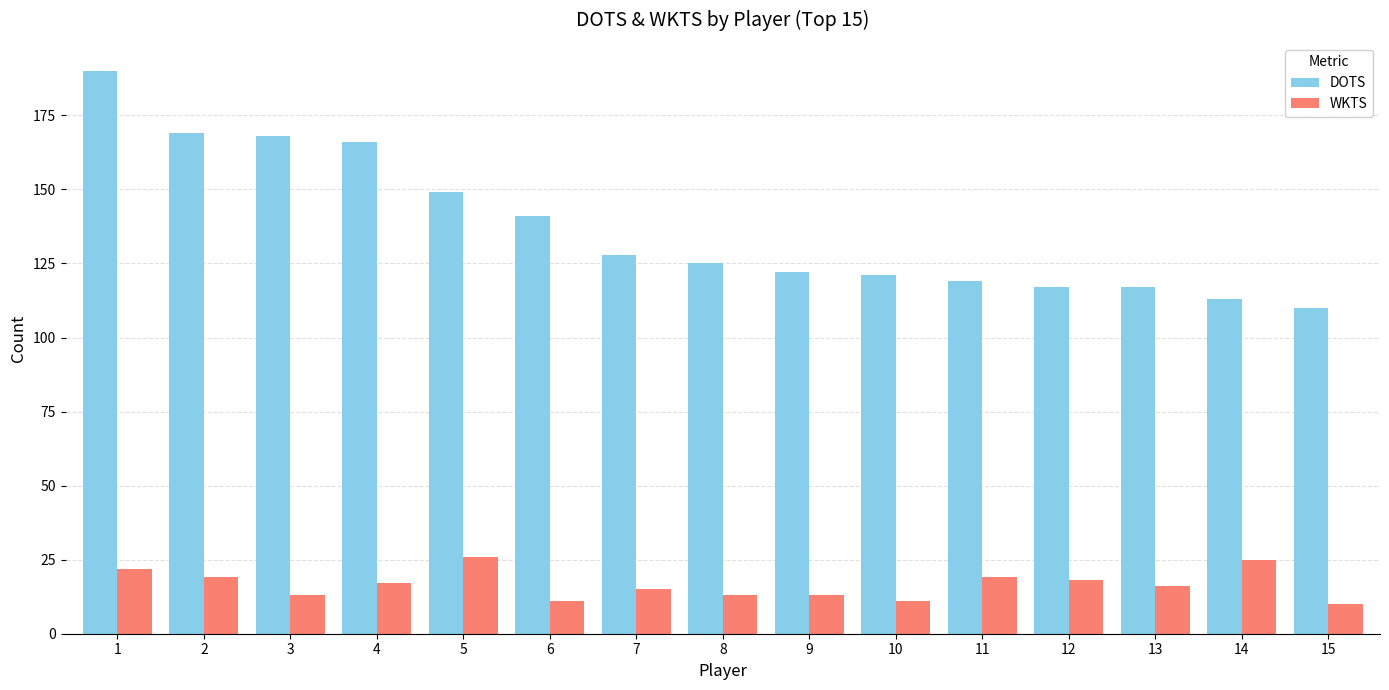

Reading left to right, extract all data points from this chart.

DOTS: 190	169	168	166	149	141	128	125	122	121	119	117	117	113	110
WKTS: 22	19	13	17	26	11	15	13	13	11	19	18	16	25	10